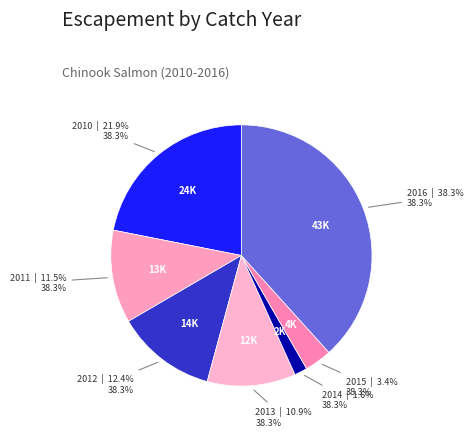

How many slices are in this pie chart?

7